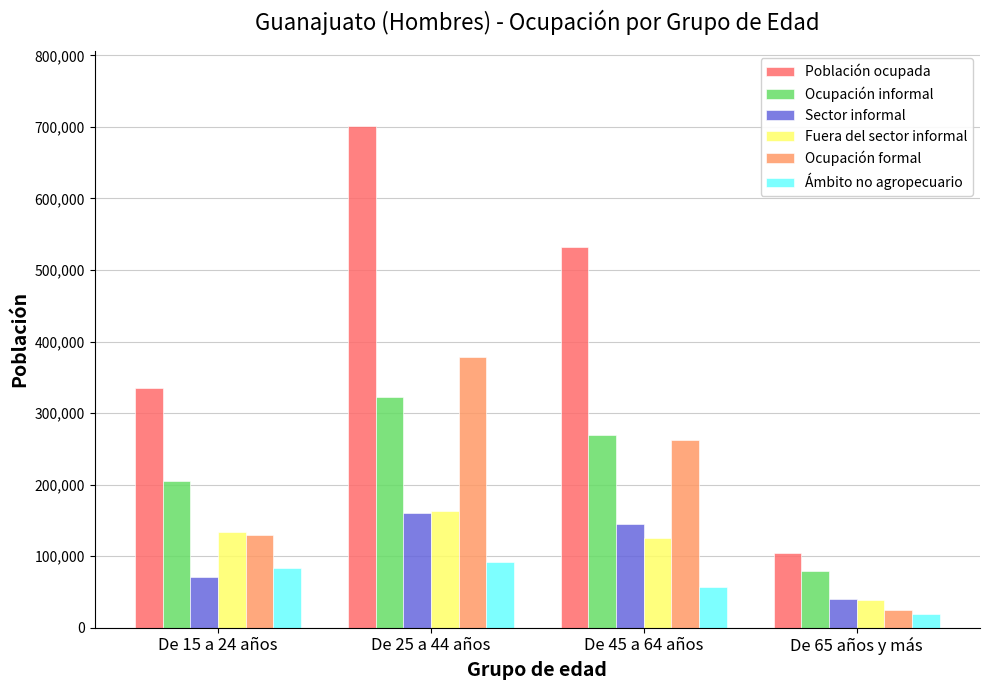

What is the label of the 1st bar from the left?

De 15 a 24 años